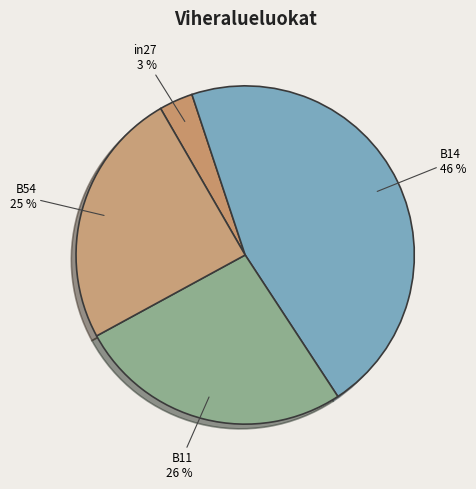

Is it true that B11 is 26% of the pie?

True